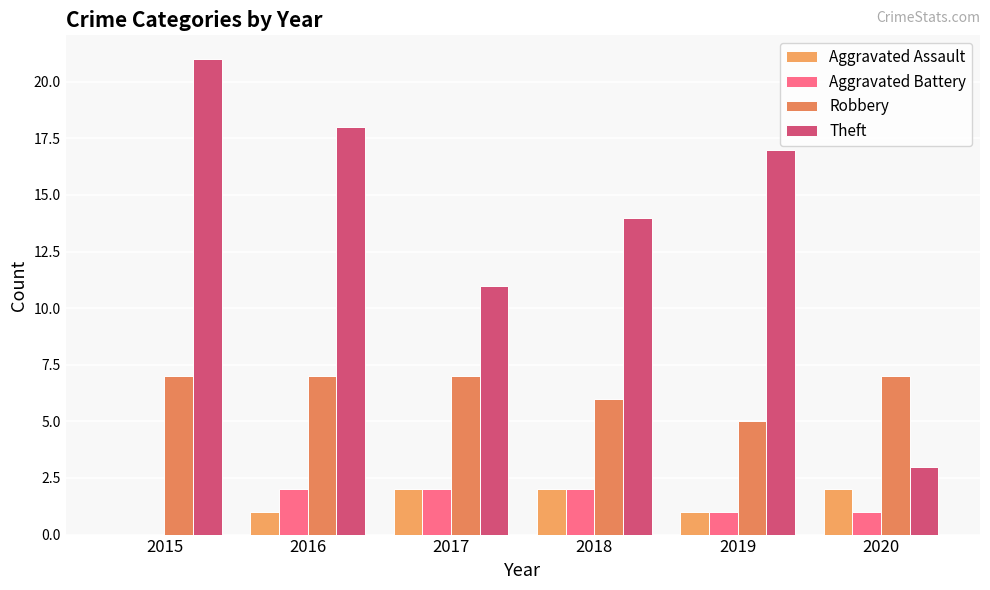

Rank the series by their maximum value, from lowest to highest.

Aggravated Assault, Aggravated Battery, Robbery, Theft